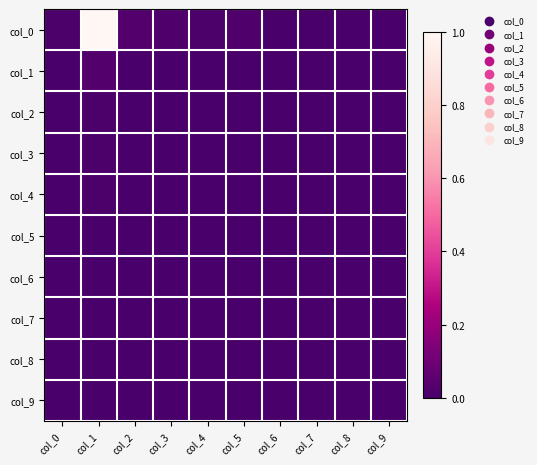

Which series has the widest spread of values?

col_0